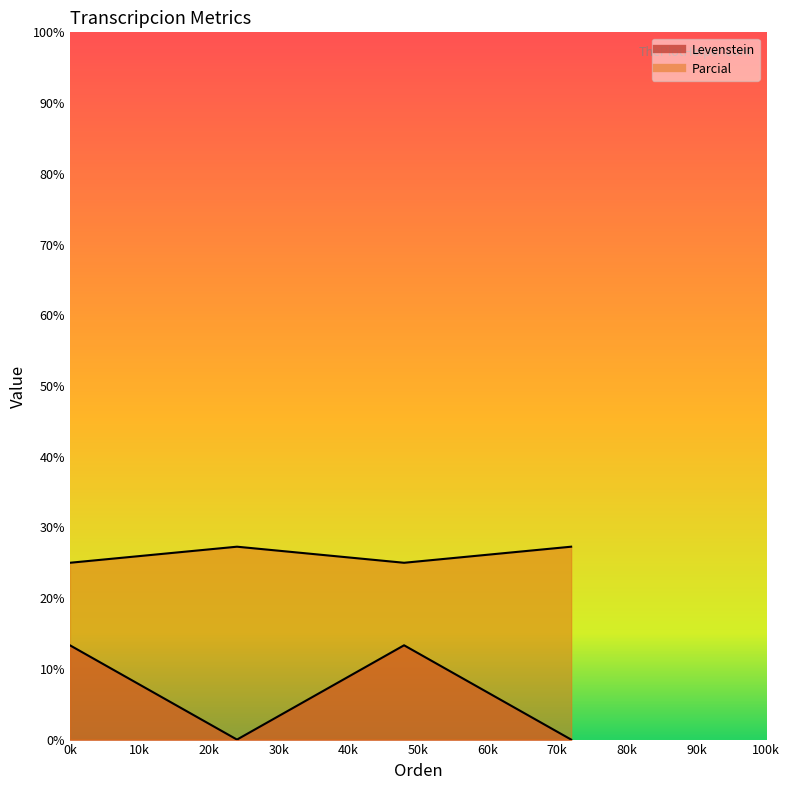

The Levenstein series shows -5.5 at Dialectal_normalizada. True or false?

False